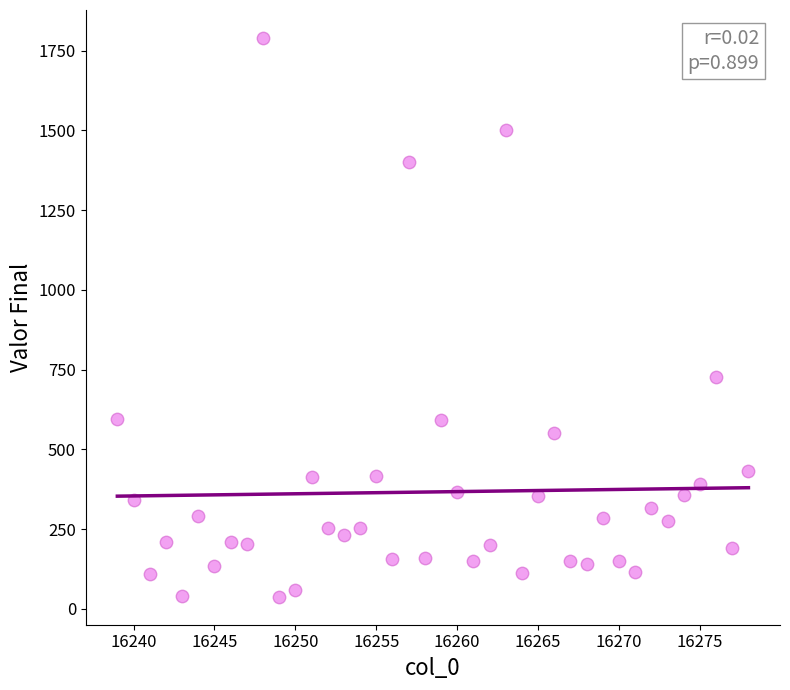

What is the range of X values (max minus min)?

39